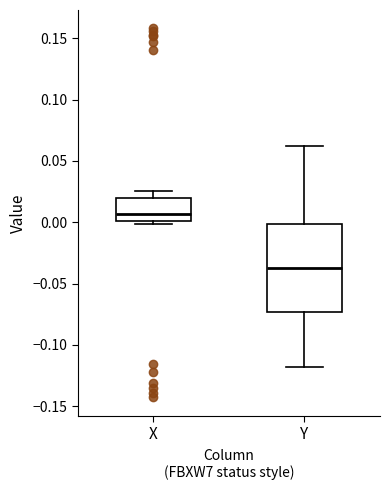

Reading left to right, read every box against the y-axis: the position of its median line, the range the box covers, and the ends of its whiskers. The values are not printed on the chart, so give them approximately, as read against the axis.

X: median 0.005, box 0.000 to 0.020, whiskers 0.000 (just below the box's lower edge) to 0.025
Y: median -0.035, box -0.075 to 0.000, whiskers -0.120 to 0.065